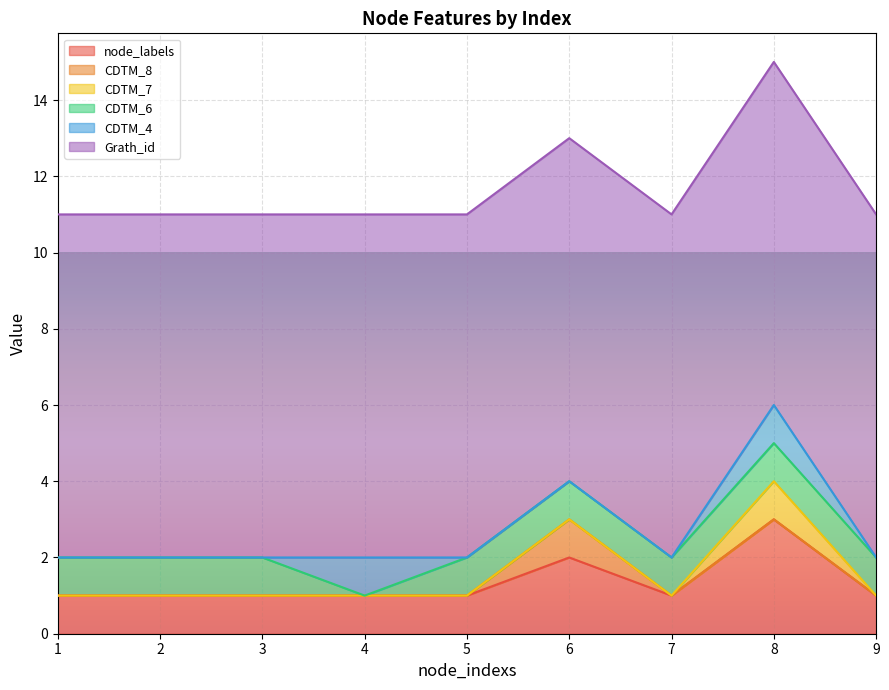

True or false: CDTM_7 has more than 2 interior local peaks.

False